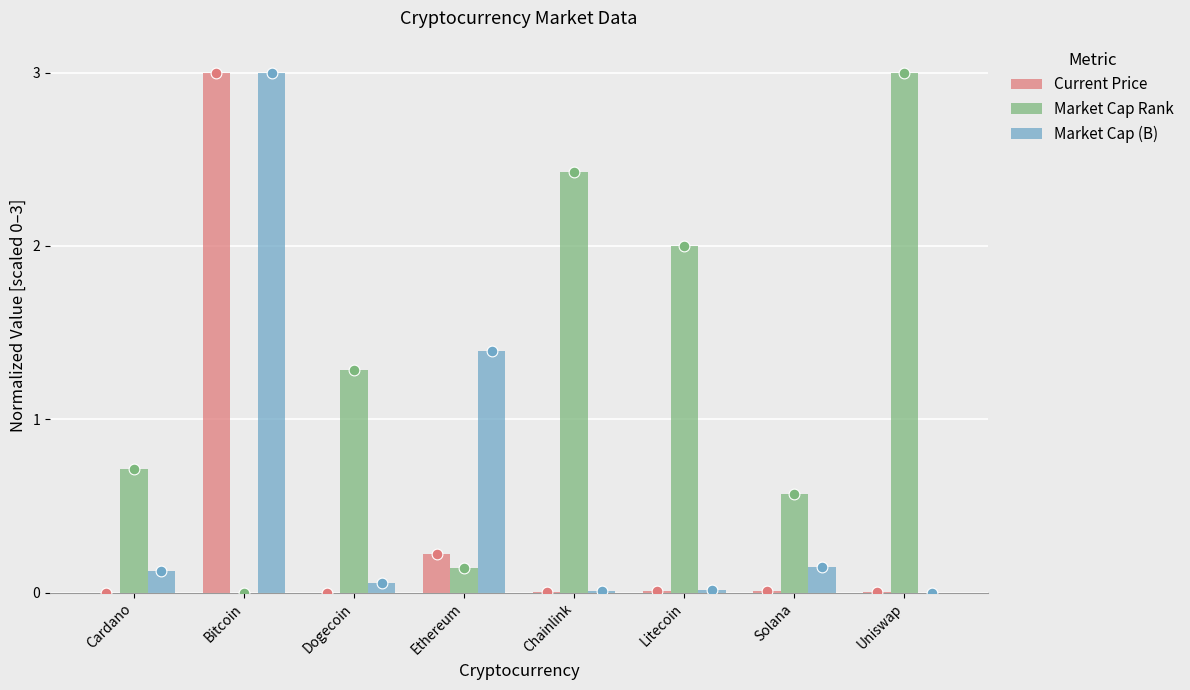

Is the value of Market Cap Rank at Cardano greater than the value of Market Cap (B) at Dogecoin?

Yes